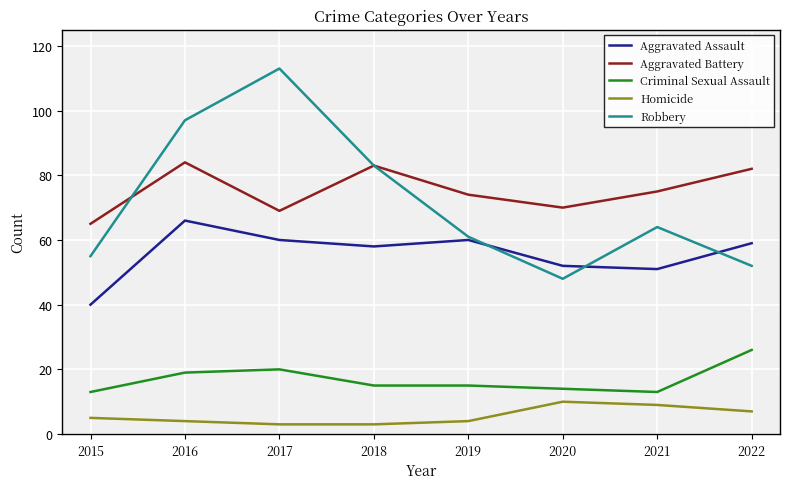

At which category does the chart reach its peak across all series?

2017